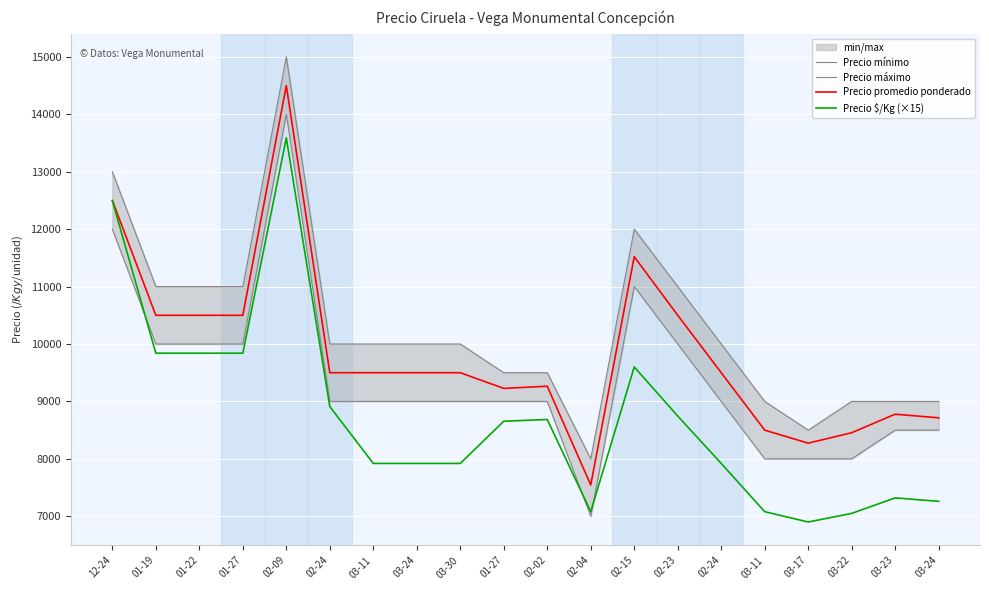

At how many categories does at least one series exceed 7820?

20